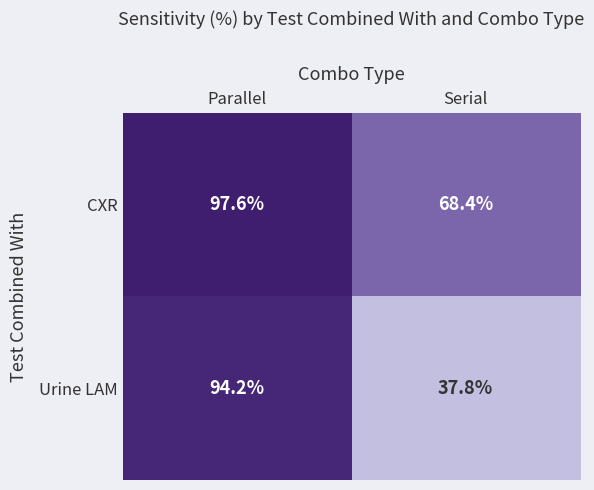

The Urine LAM series shows 53.5 at Serial. True or false?

False